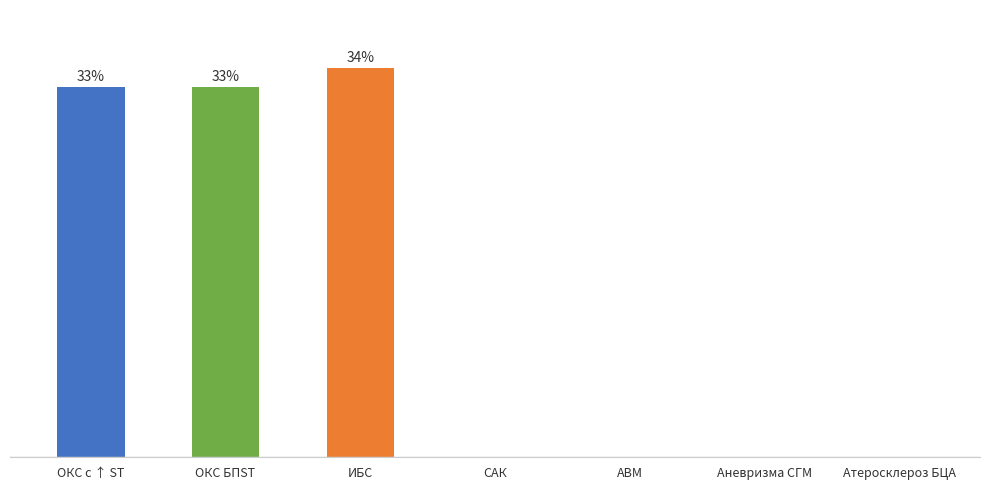

What is the difference between the values at АВМ and ИБС?

34.4